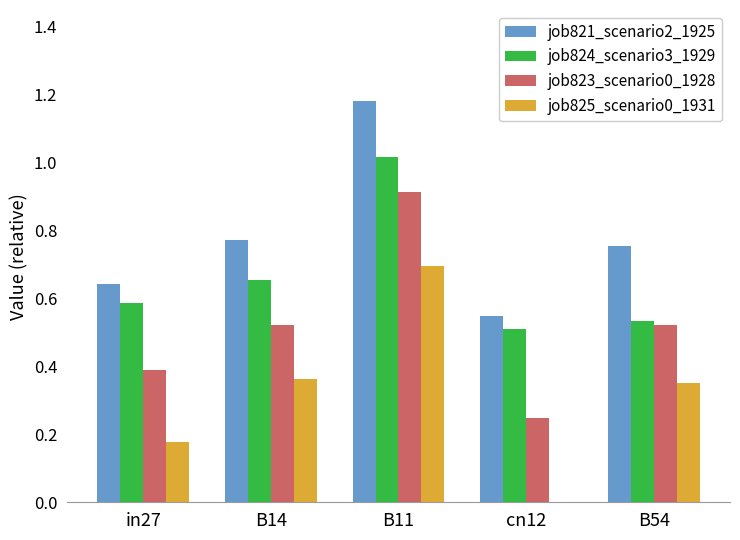

Which series changed the most between B14 and B11?

job821_scenario2_1925